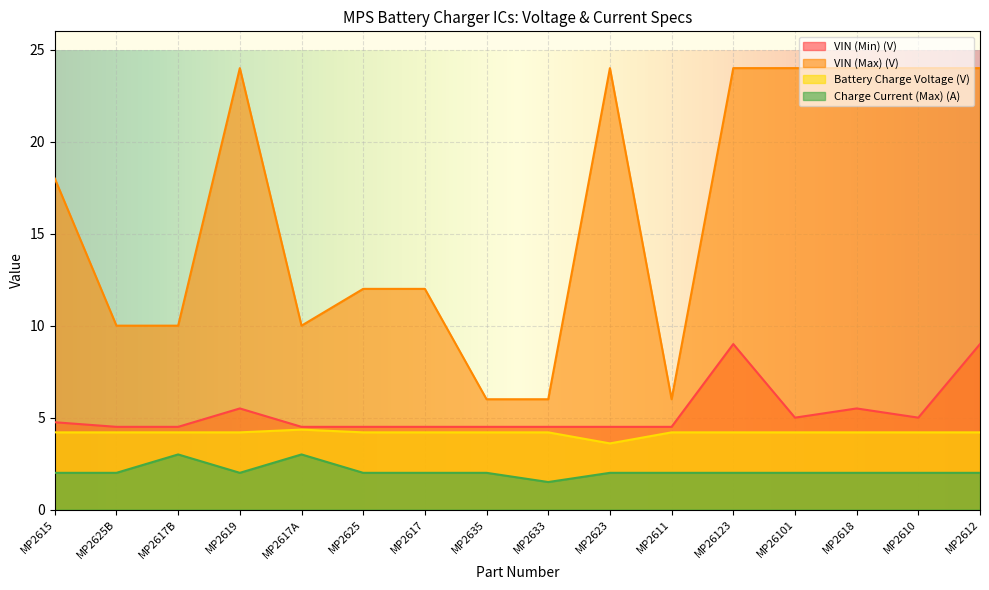

Is it true that Battery Charge Voltage (V) equals 6.7 at MP2619?

False